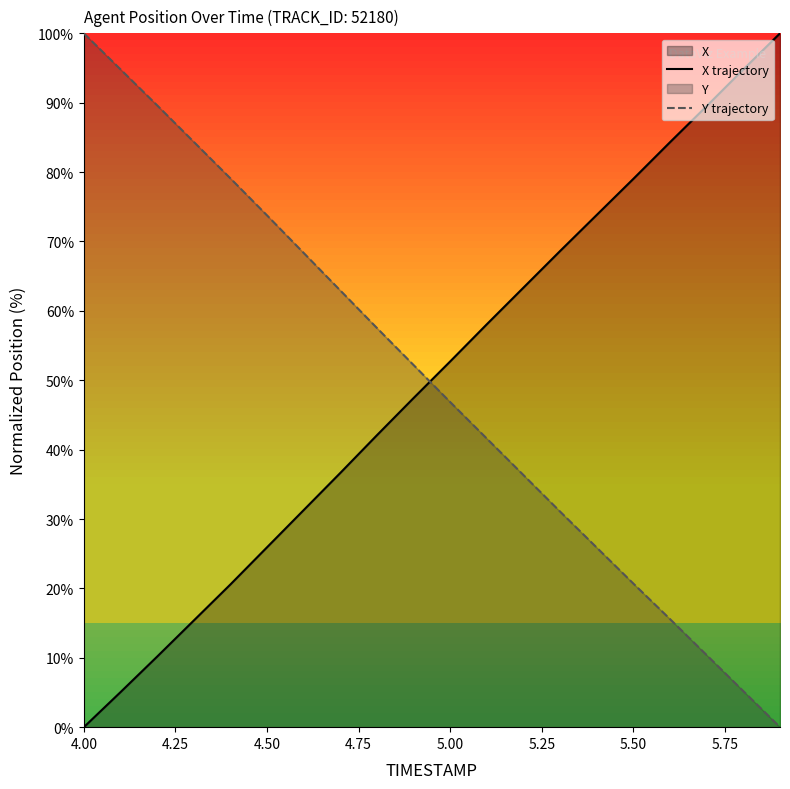

What is the sum of all Y trajectory values?

996.1